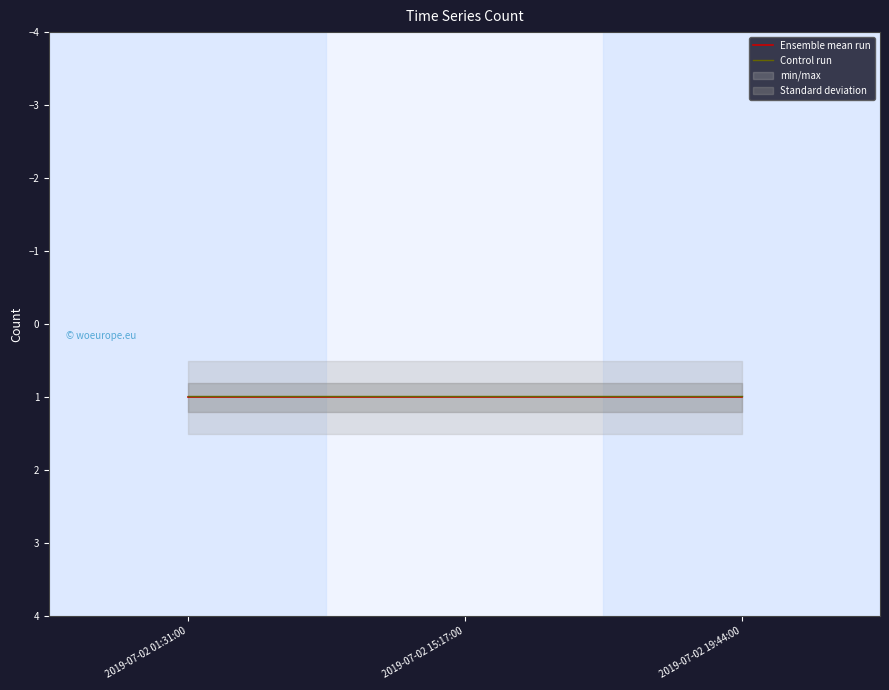

Is it true that Control run equals 1.0 at 2019-07-02 01:31:00?

True